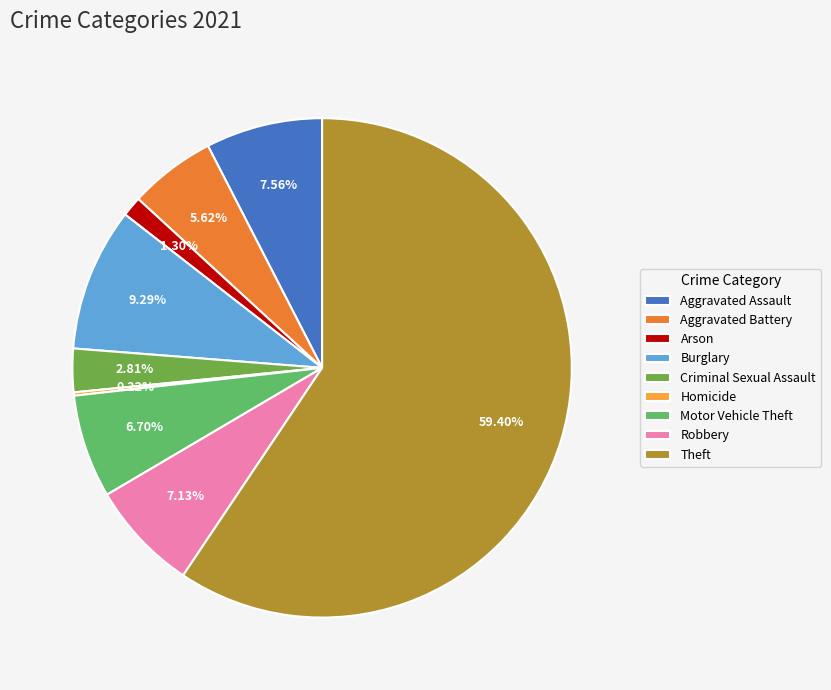

Combined, what portion of the pie is Robbery and Criminal Sexual Assault?

9.9%